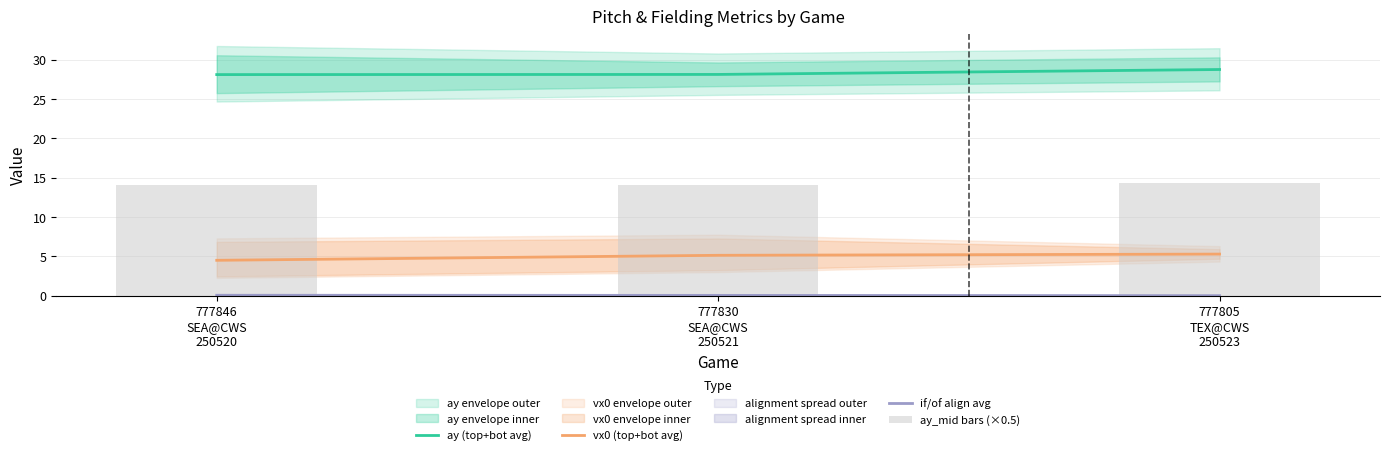

What is the sum of all if/of align avg values?

0.1